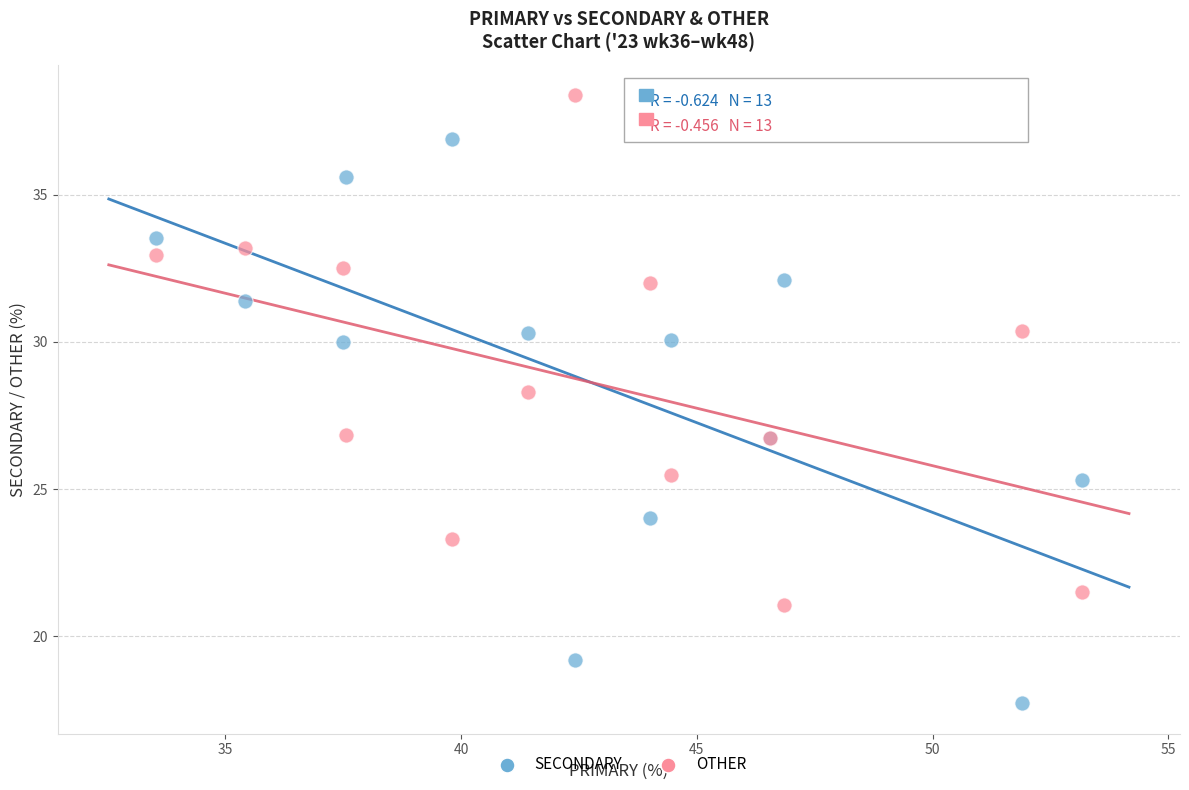

What are all the series names shown in the legend?

SECONDARY, OTHER